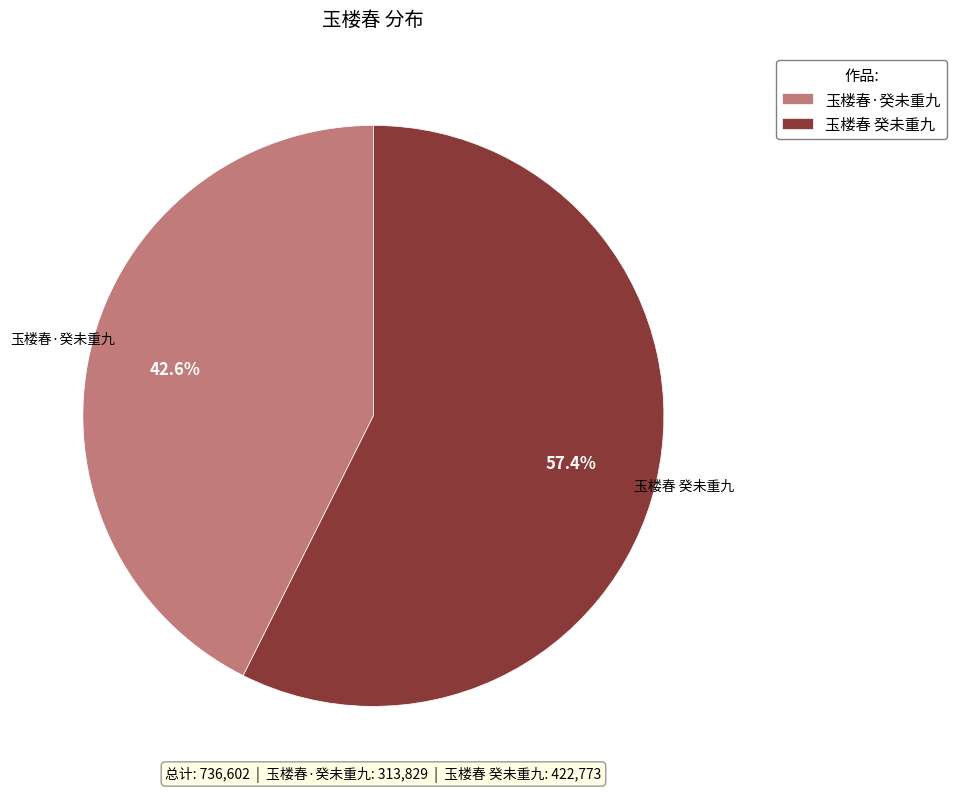

What portion of the pie excludes 玉楼春·癸未重九?

57.4%